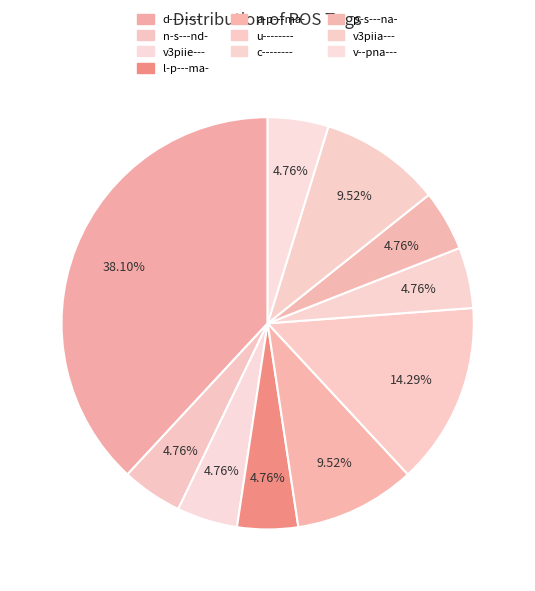

How many slices are in this pie chart?

10